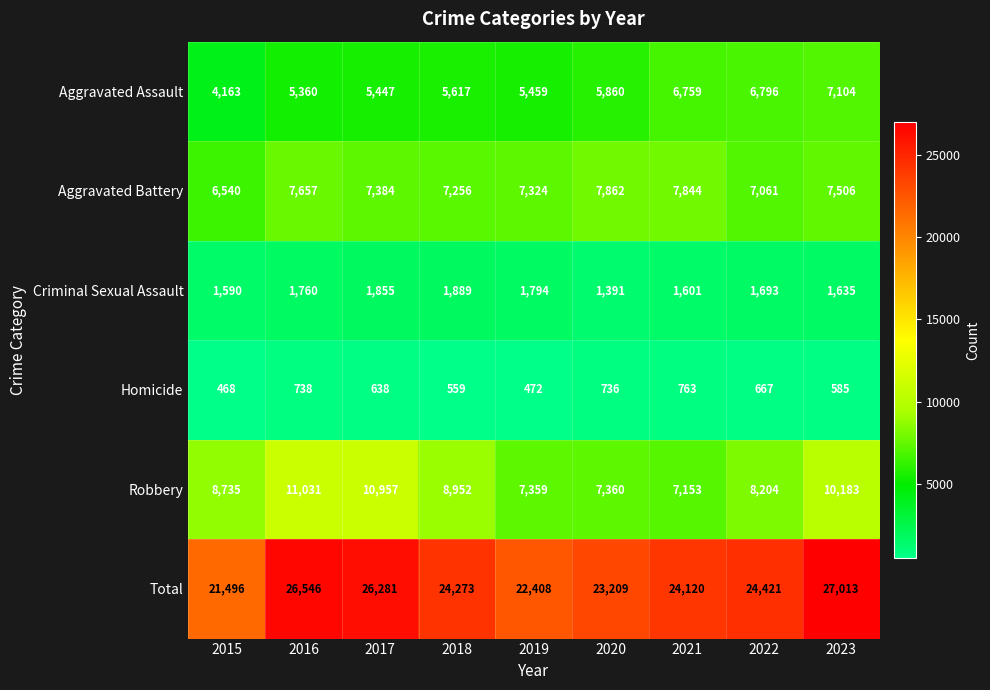

Which series has the largest total across all categories?

Total